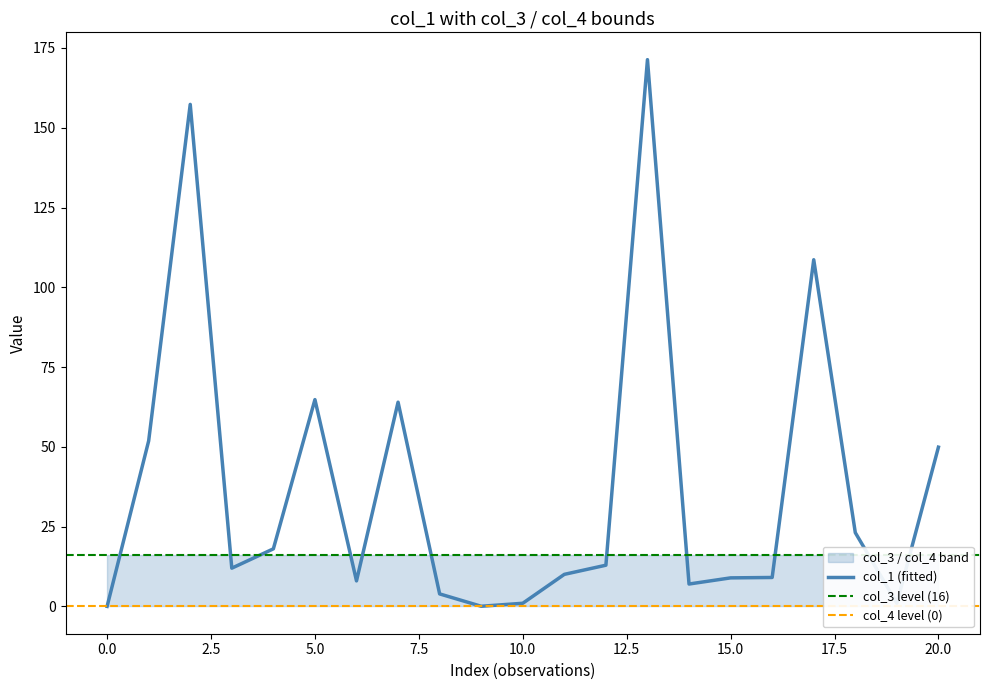

List the labels in order of col_1 value, largest first.

13, 2, 17, 5, 7, 1, 20, 18, 4, 12, 3, 11, 16, 15, 6, 14, 8, 19, 10, 9, 0